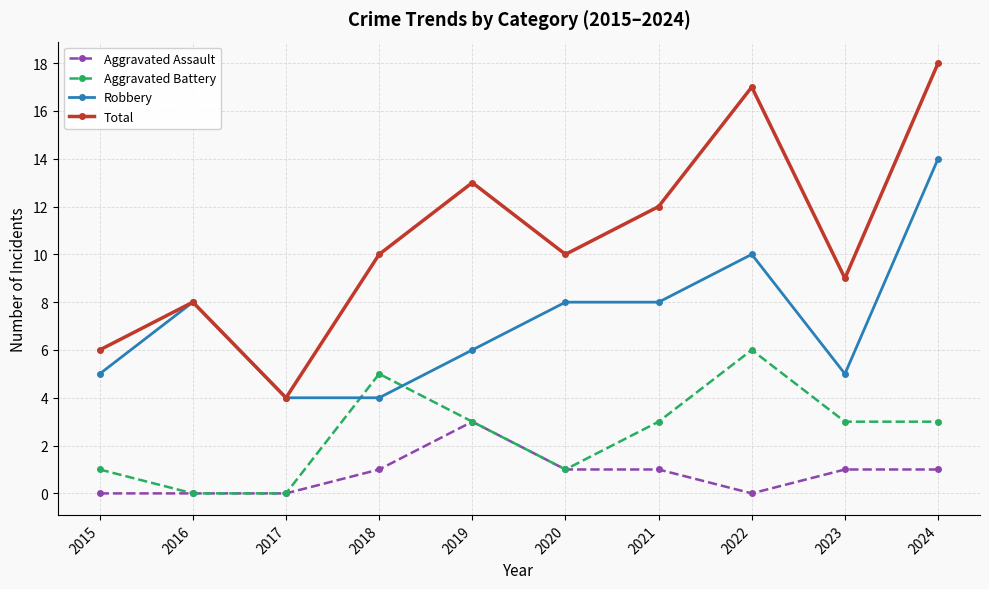

Reading right to left, list all the values displayed in this chart.

Aggravated Assault: 1	1	0	1	1	3	1	0	0	0
Aggravated Battery: 3	3	6	3	1	3	5	0	0	1
Robbery: 14	5	10	8	8	6	4	4	8	5
Total: 18	9	17	12	10	13	10	4	8	6